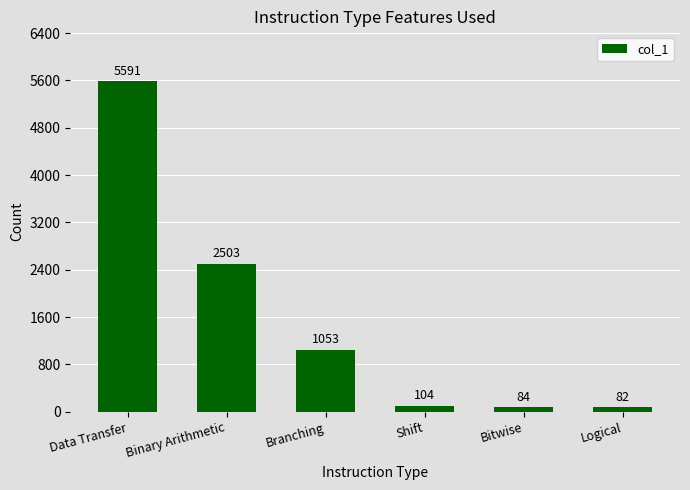

How many bars are there in total?

6